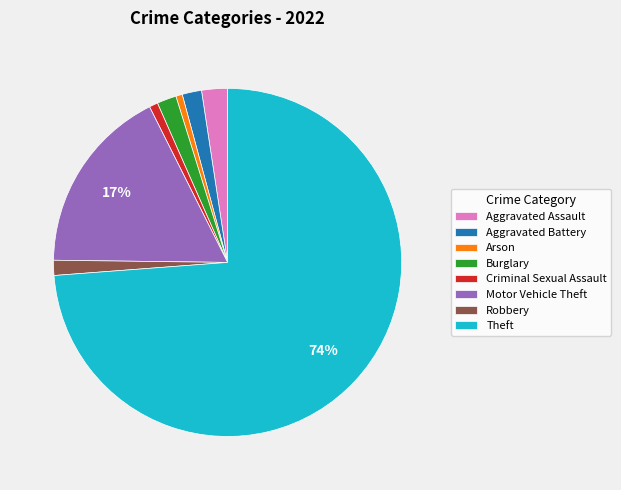

True or false: Aggravated Assault accounts for 14% of the total.

False